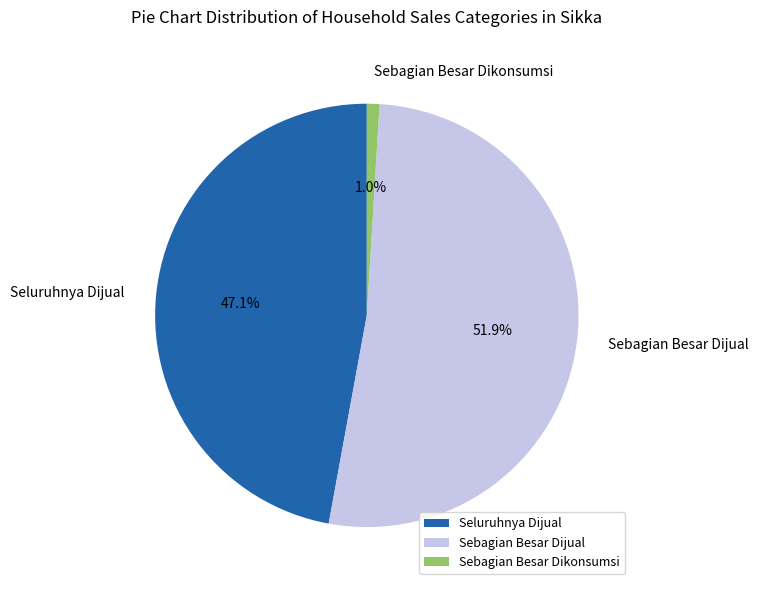

Which category has the smallest portion of the pie?

Sebagian Besar Dikonsumsi